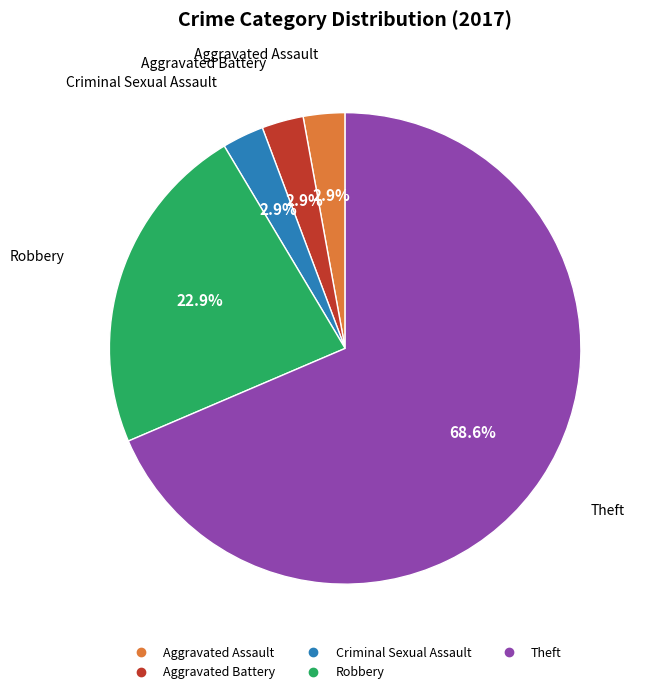

To the nearest percent, what is the average slice percentage?

20%